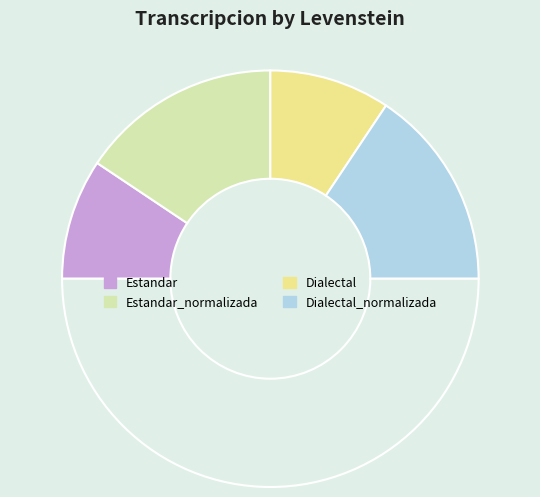

Count the number of slices in the pie.

5